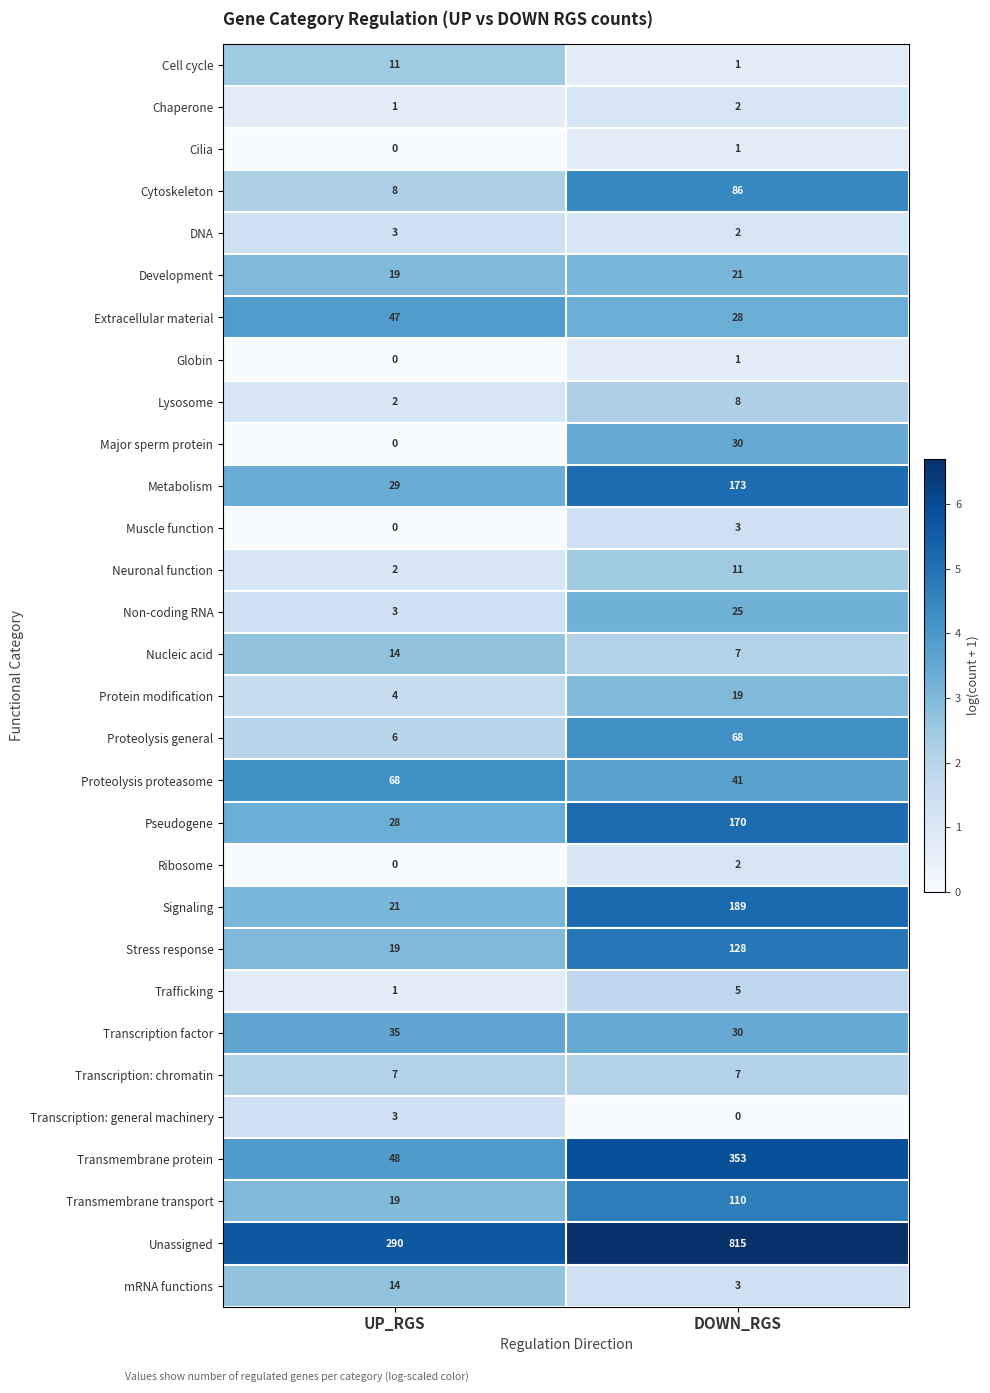

Rank the categories by Transmembrane transport value from lowest to highest.

UP_RGS, DOWN_RGS